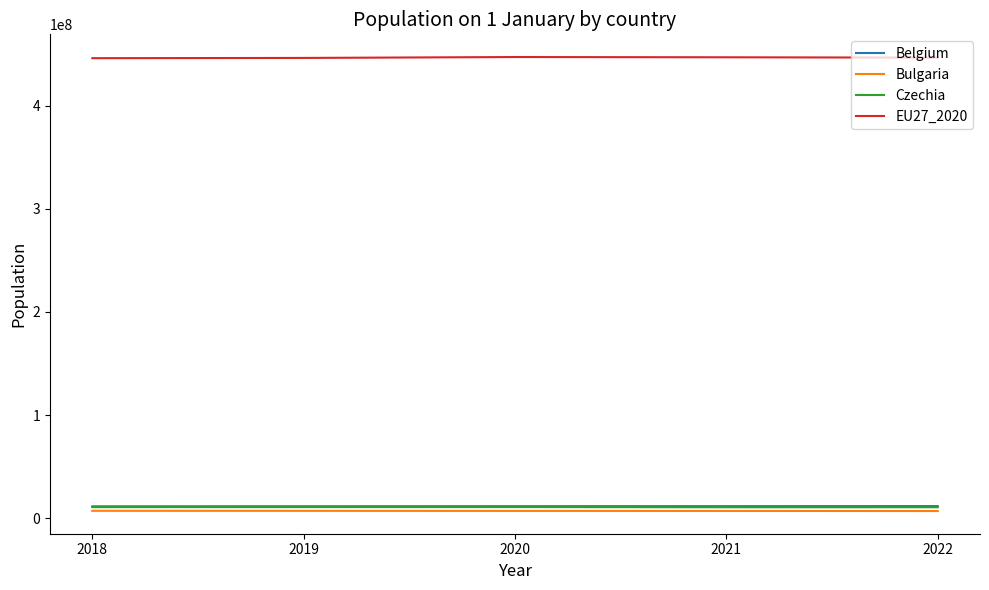

True or false: EU27_2020 and Bulgaria cross at least once.

False